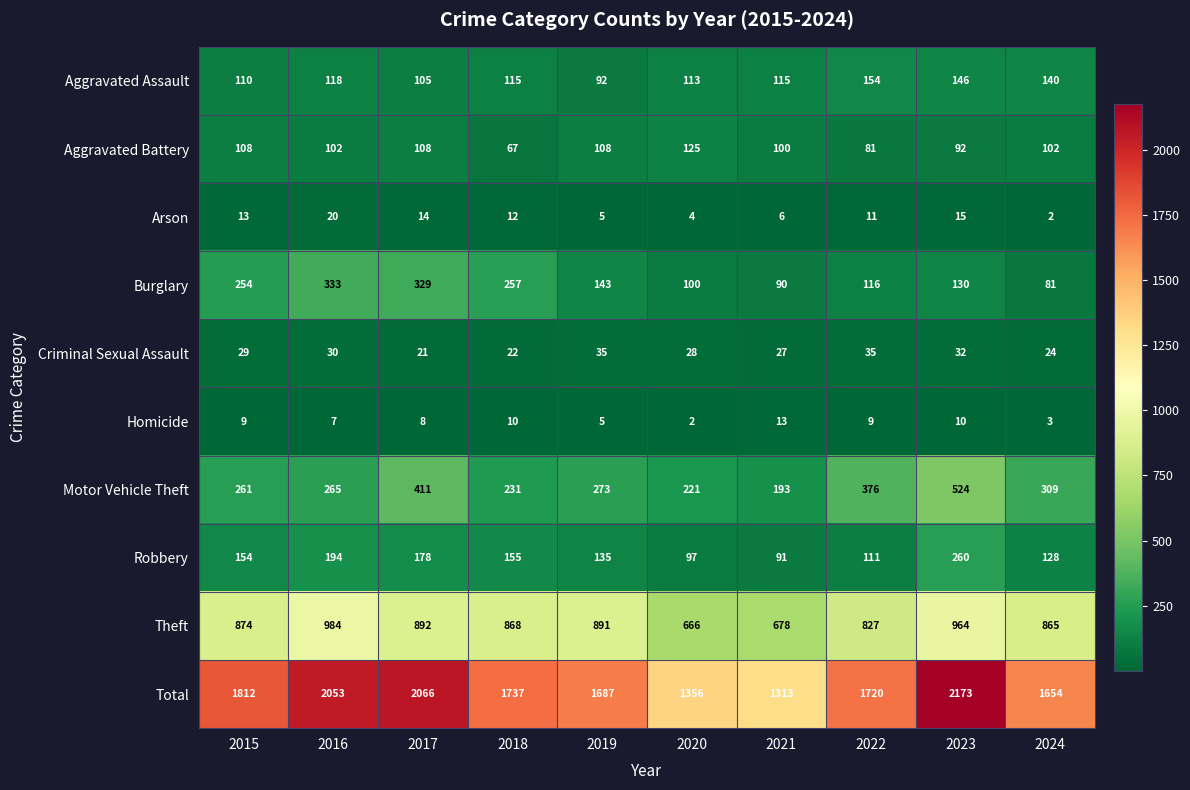

The value of Arson at 2020 is 4. True or false?

True